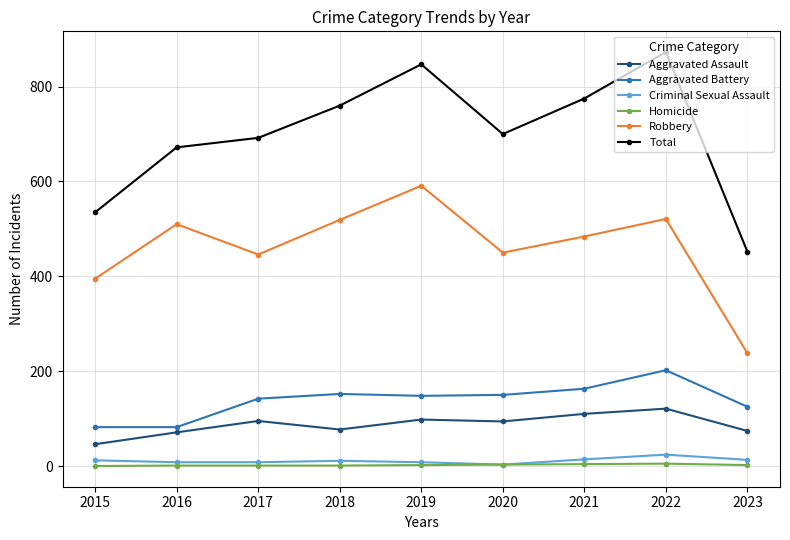

The value of Homicide at 2017 is 1. True or false?

True